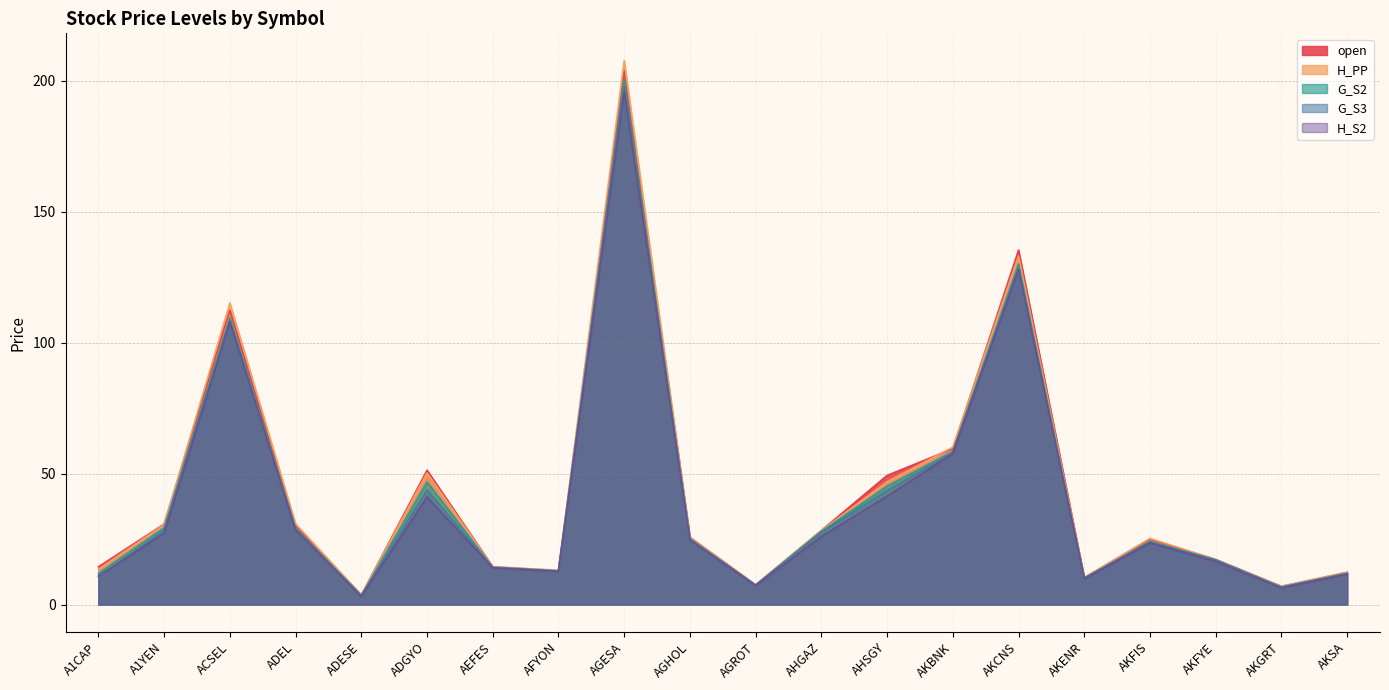

What is the difference between the maximum and minimum values in the G_S2 series?

197.2